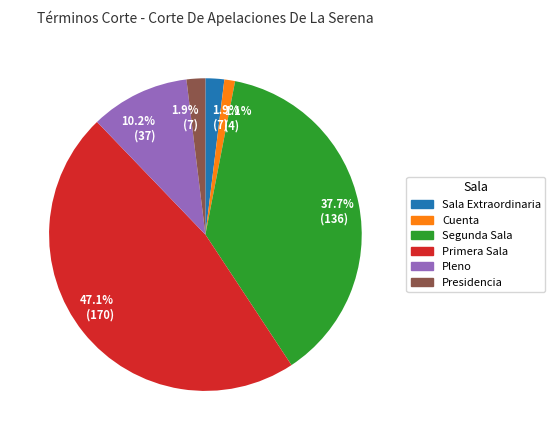

True or false: Cuenta accounts for 1% of the total.

True